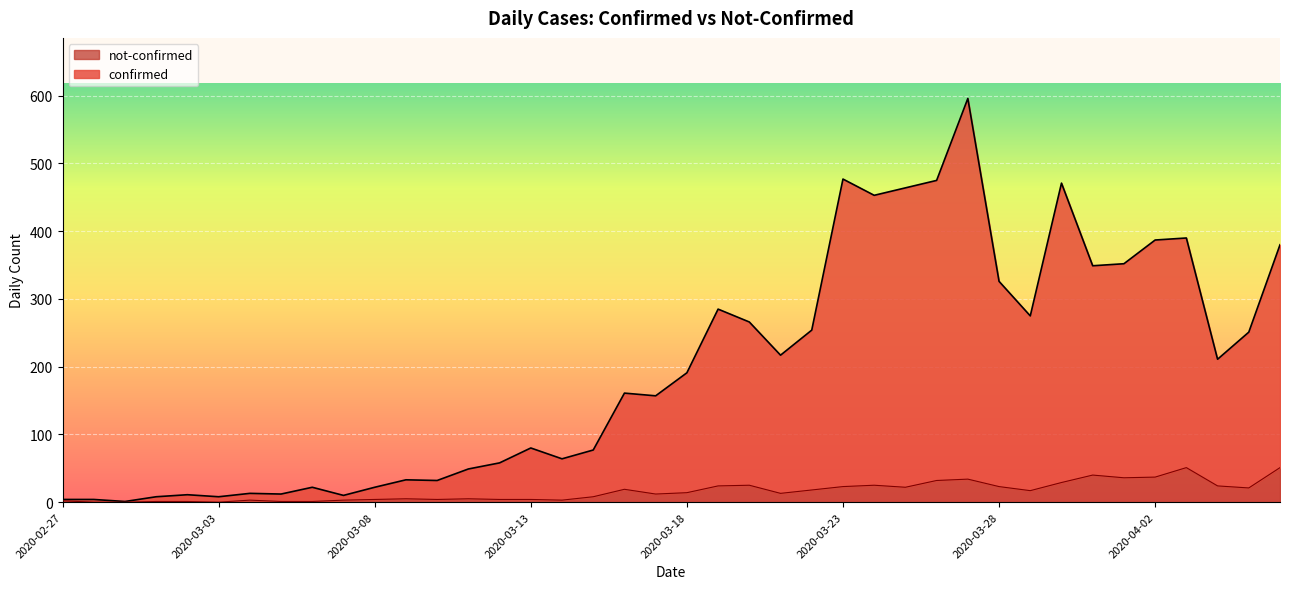

True or false: confirmed and not-confirmed cross at least once.

False